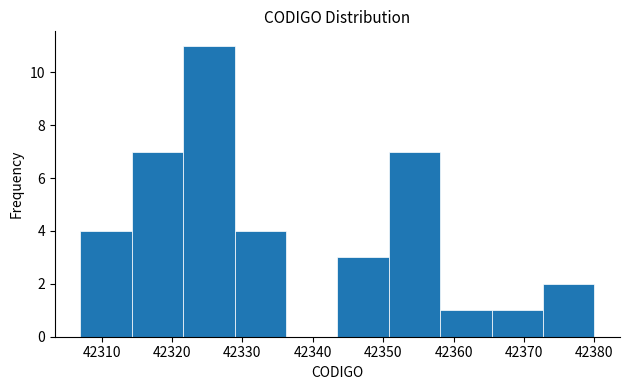

Which range on the x-axis has the tallest bar?

42321.6 to 42328.9